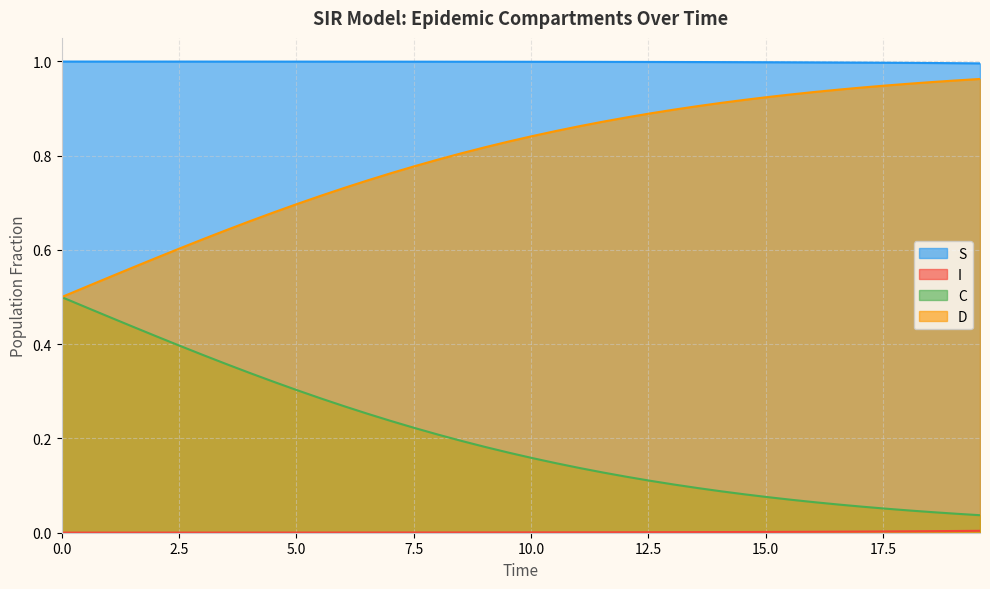

Reading left to right, list all the values displayed in this chart.

S: 1.0	1.0	1.0	1.0	1.0	1.0	1.0	1.0	1.0	1.0	1.0	1.0	1.0	1.0	1.0	1.0	1.0	1.0	1.0	1.0	1.0	1.0	1.0	1.0	1.0	1.0	1.0	1.0	1.0	1.0	1.0	1.0	1.0	1.0	1.0	1.0	1.0	1.0	1.0	1.0
I: 0.0	0.0	0.0	0.0	0.0	0.0	0.0	0.0	0.0	0.0	0.0	0.0	0.0	0.0	0.0	0.0	0.0	0.0	0.0	0.0	0.0	0.0	0.0	0.0	0.0	0.0	0.0	0.0	0.0	0.0	0.0	0.0	0.0	0.0	0.0	0.0	0.0	0.0	0.0	0.0
C: 0.5	0.5	0.5	0.4	0.4	0.4	0.4	0.4	0.3	0.3	0.3	0.3	0.3	0.3	0.2	0.2	0.2	0.2	0.2	0.2	0.2	0.1	0.1	0.1	0.1	0.1	0.1	0.1	0.1	0.1	0.1	0.1	0.1	0.1	0.1	0.1	0.0	0.0	0.0	0.0
D: 0.5	0.5	0.5	0.6	0.6	0.6	0.6	0.6	0.7	0.7	0.7	0.7	0.7	0.7	0.8	0.8	0.8	0.8	0.8	0.8	0.8	0.9	0.9	0.9	0.9	0.9	0.9	0.9	0.9	0.9	0.9	0.9	0.9	0.9	0.9	0.9	1.0	1.0	1.0	1.0